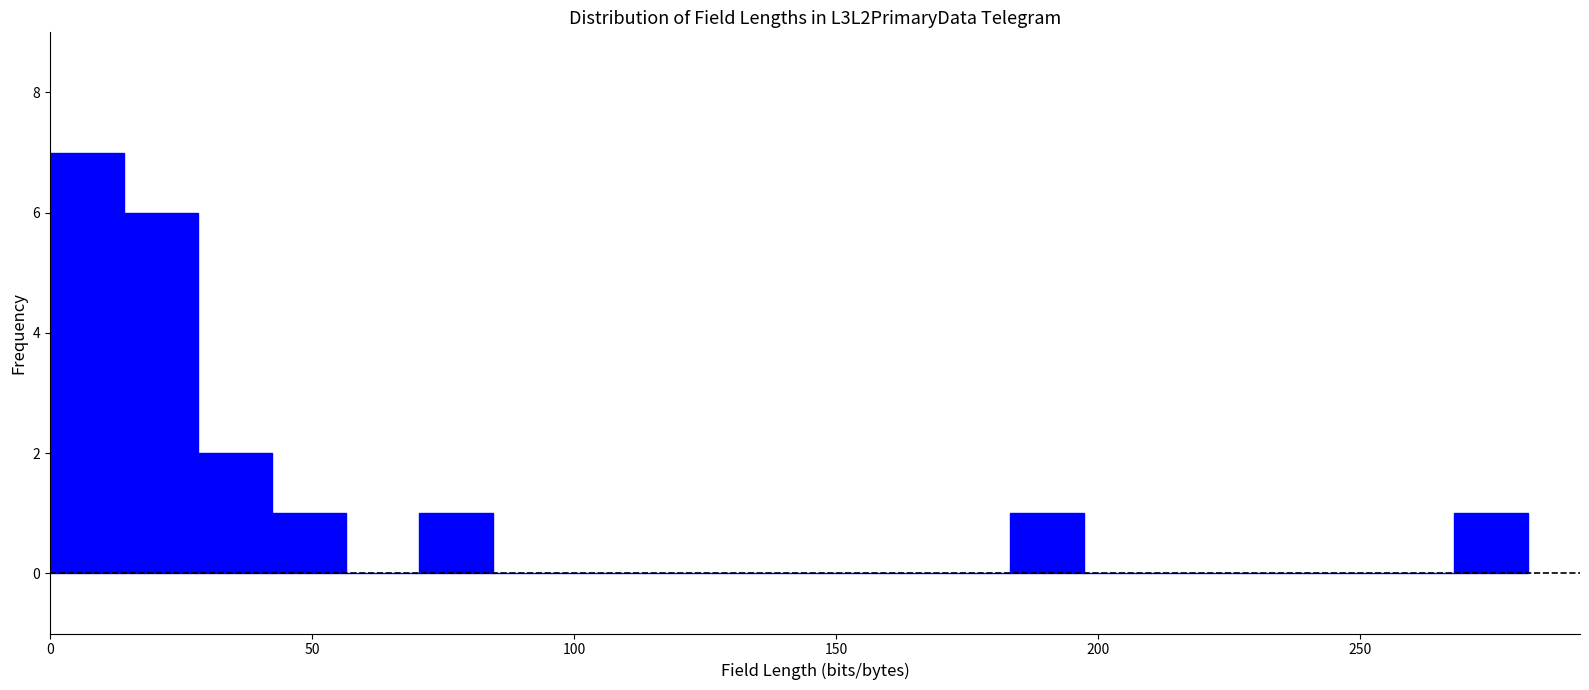

Around what value on the x-axis is the tallest bar? Give the approximate position of its centre, as read against the axis.

5